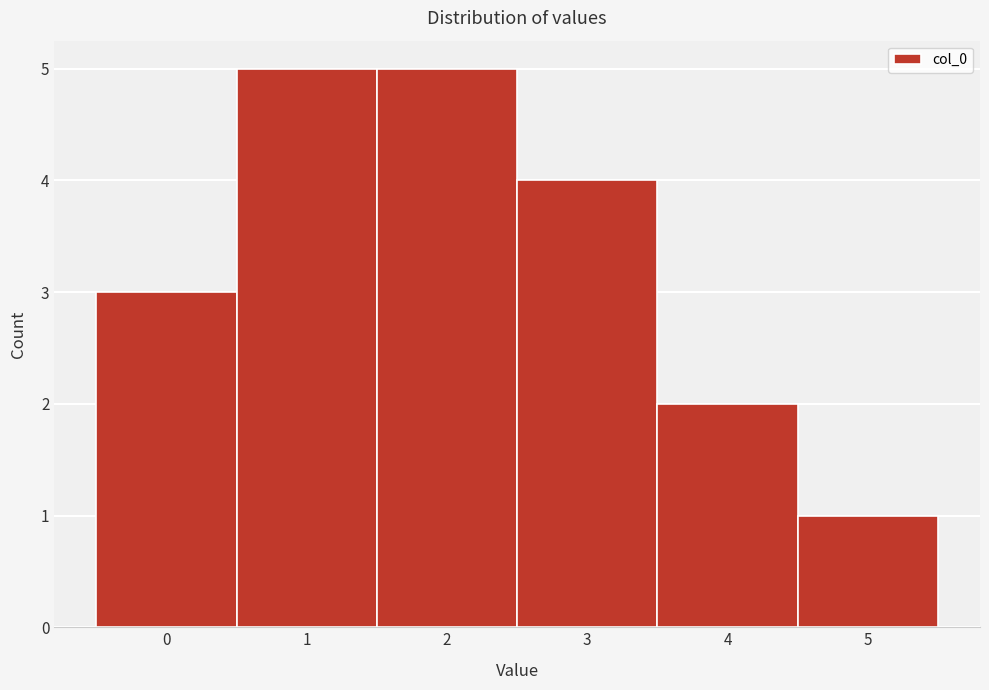

Reading left to right, list every bar in this chart as the range it spans on the x-axis followed by its height. The values are not printed on the chart, so give them approximately, as read against the axis.

-0.5 to 0.5: 3
0.5 to 1.5: 5
1.5 to 2.5: 5
2.5 to 3.5: 4
3.5 to 4.5: 2
4.5 to 5.5: 1